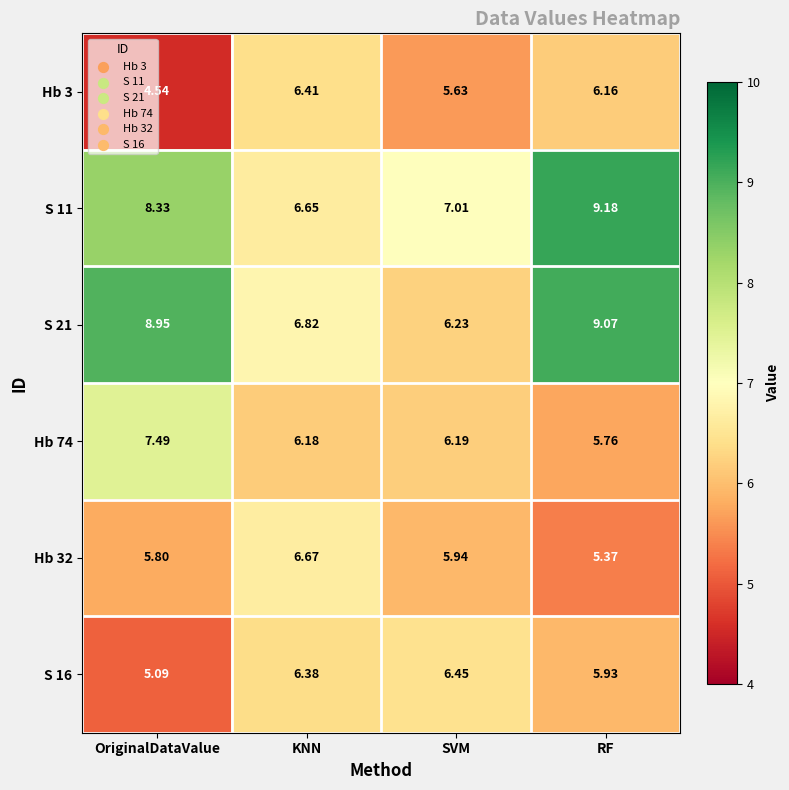

At which label does Hb 74 reach its peak?

OriginalDataValue